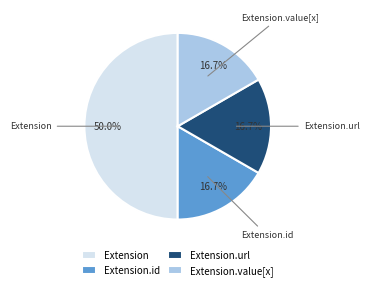

To the nearest percent, what is the combined percentage of Extension.value[x] and Extension.url?

33%